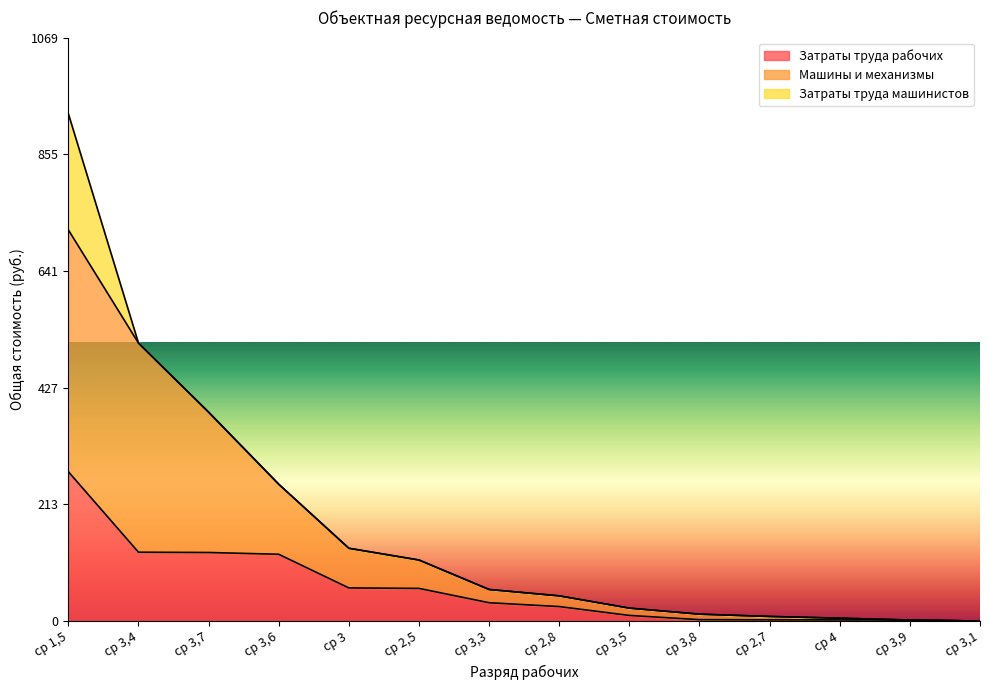

True or false: Затраты труда рабочих and Машины и механизмы cross at least once.

False